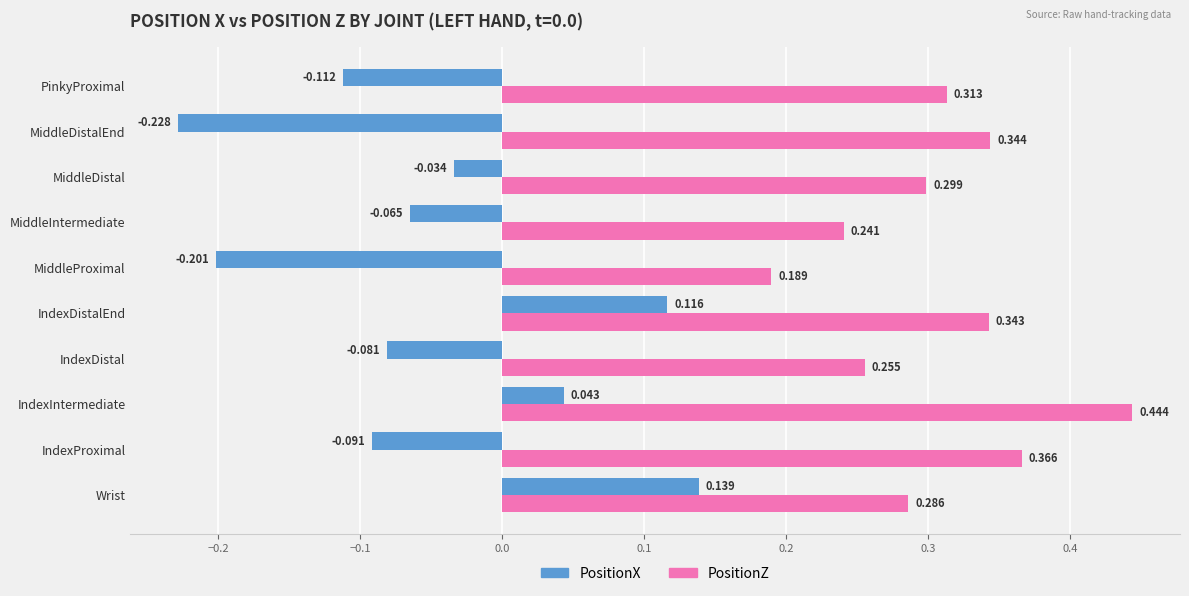

Which series changed the most between MiddleProximal and PinkyProximal?

PositionZ